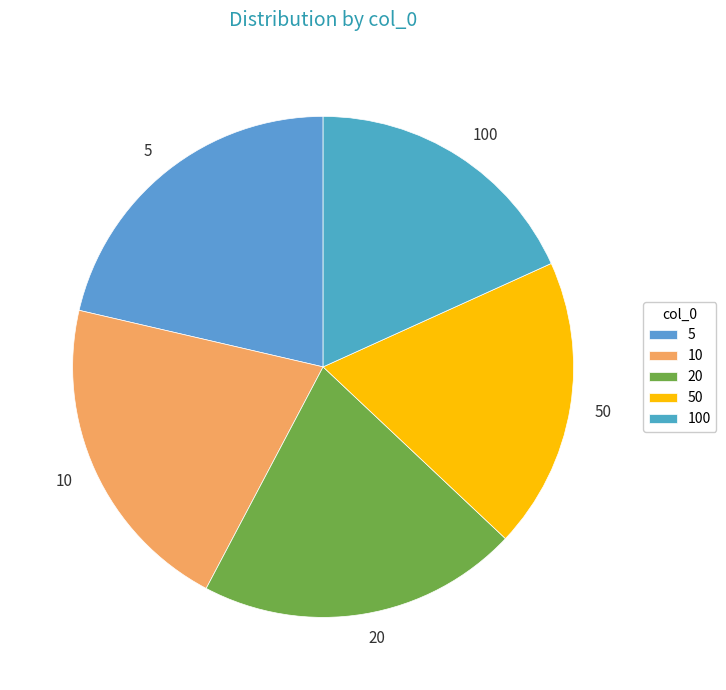

The 10 slice represents 21% of the pie. True or false?

True